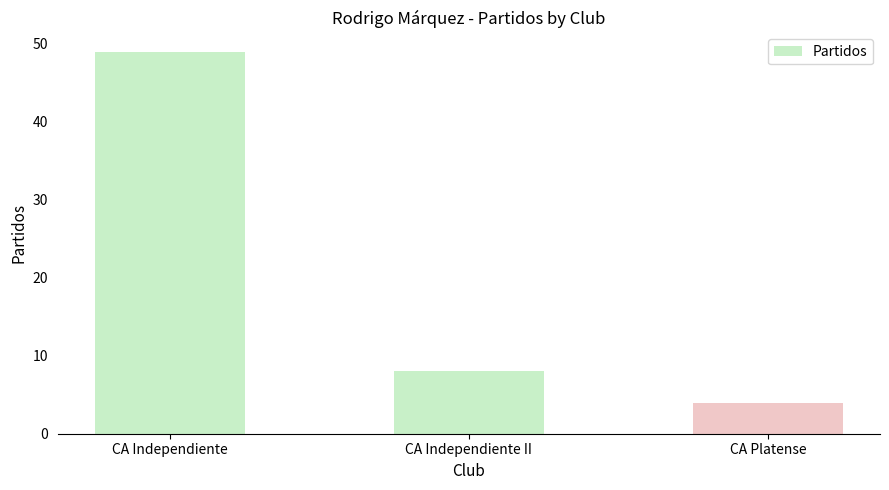

The value at CA Independiente II is 8. True or false?

True